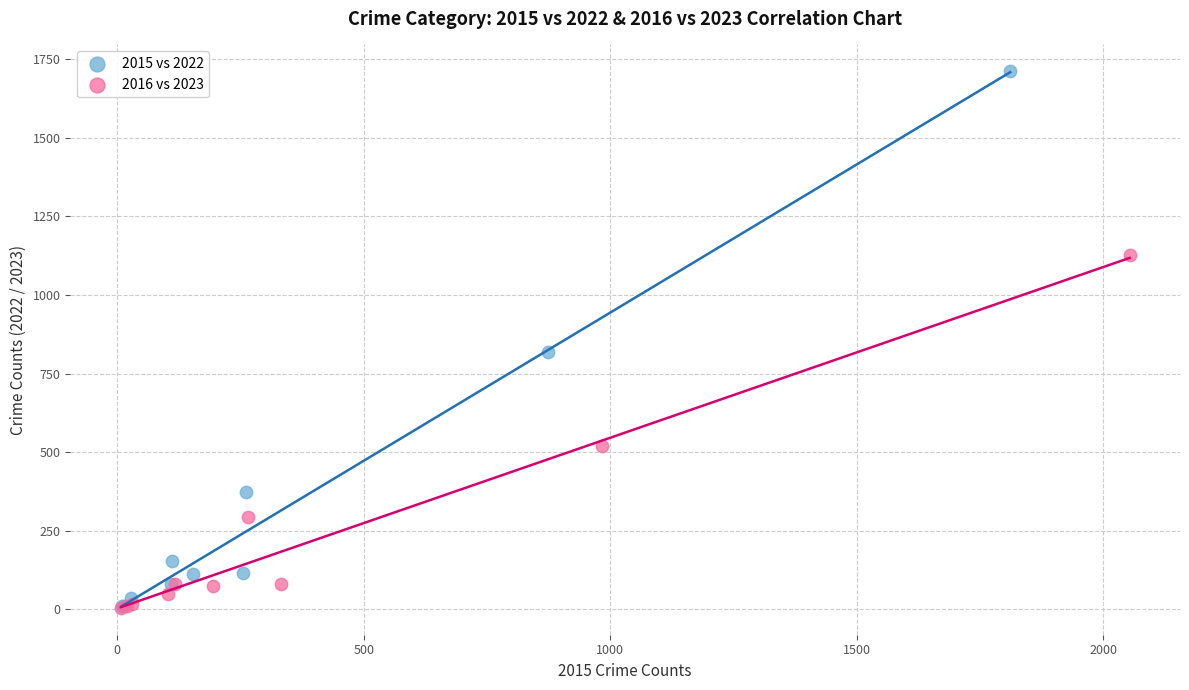

Which series contains the highest Y value?

2015 vs 2022